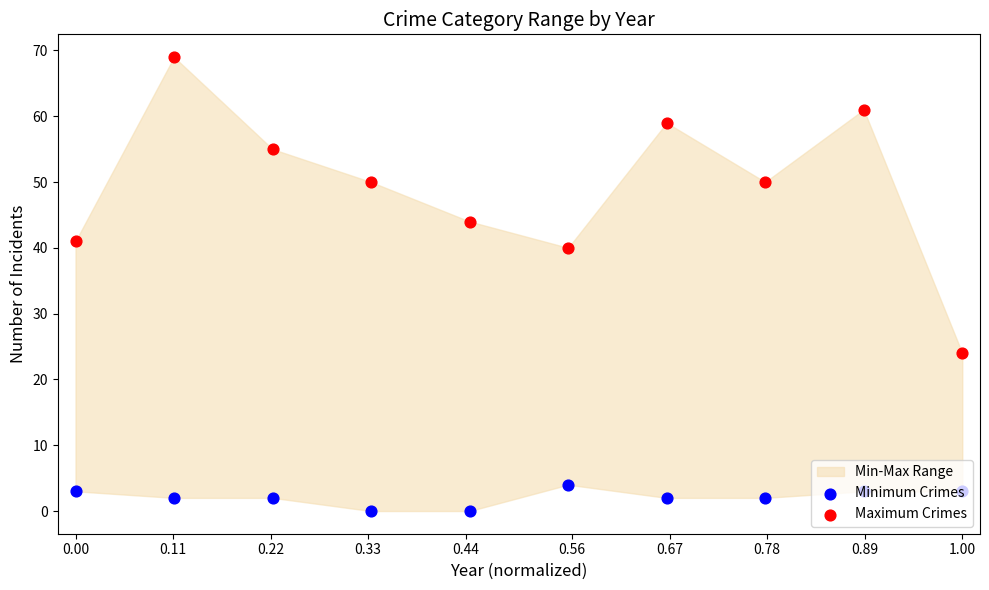

Is the value of Minimum Crimes at 0.78 greater than the value of Maximum Crimes at 0.44?

No